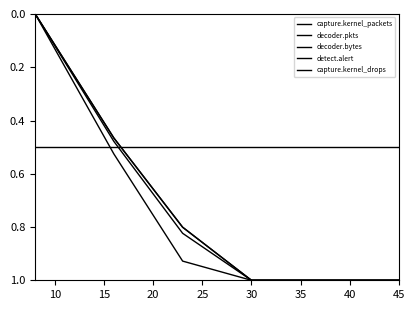

After their last crossing, which series has the higher values: capture.kernel_drops or decoder.pkts?

decoder.pkts